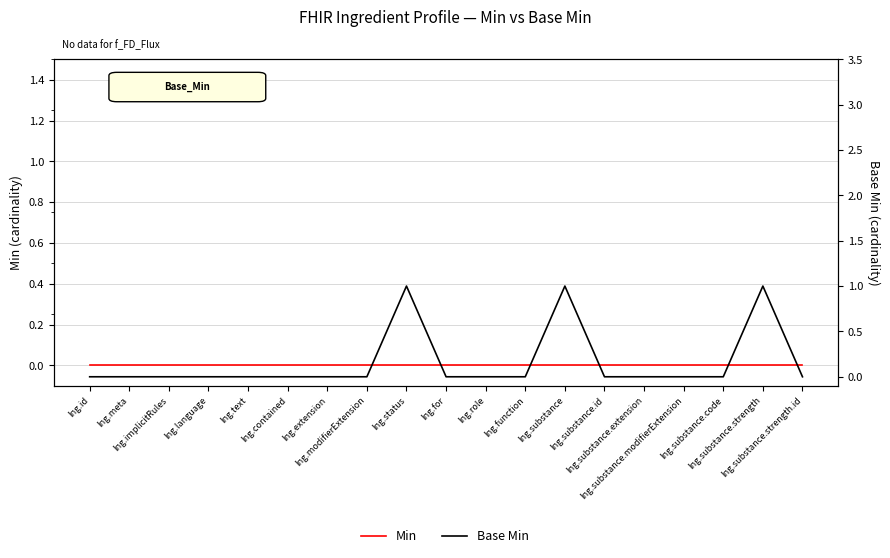

True or false: Base Min and Min cross at least once.

False